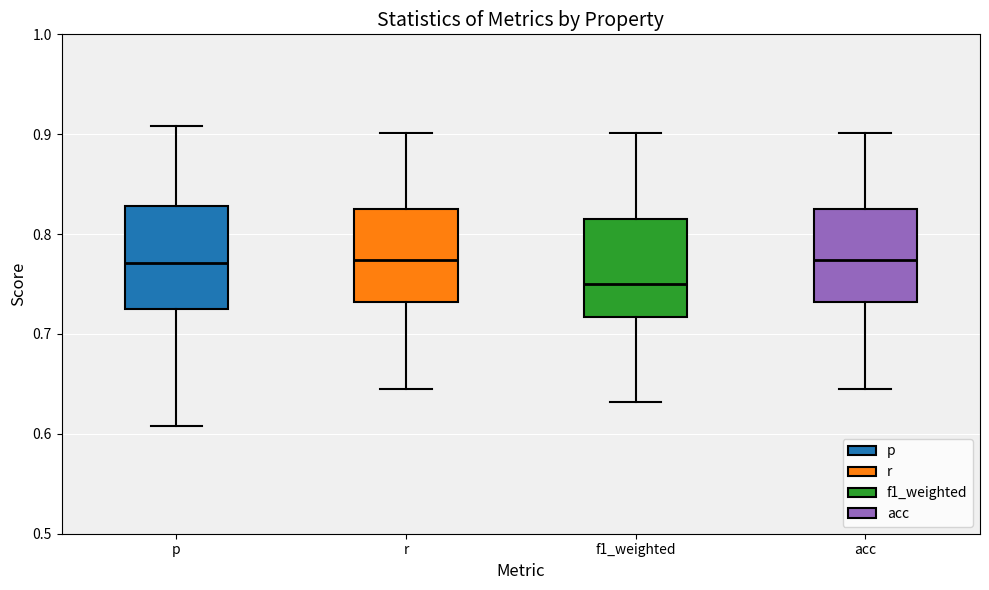

Where is the lower edge of the box for f1_weighted on the y-axis? The values are not printed on the chart, so give them approximately, as read against the axis.

0.72